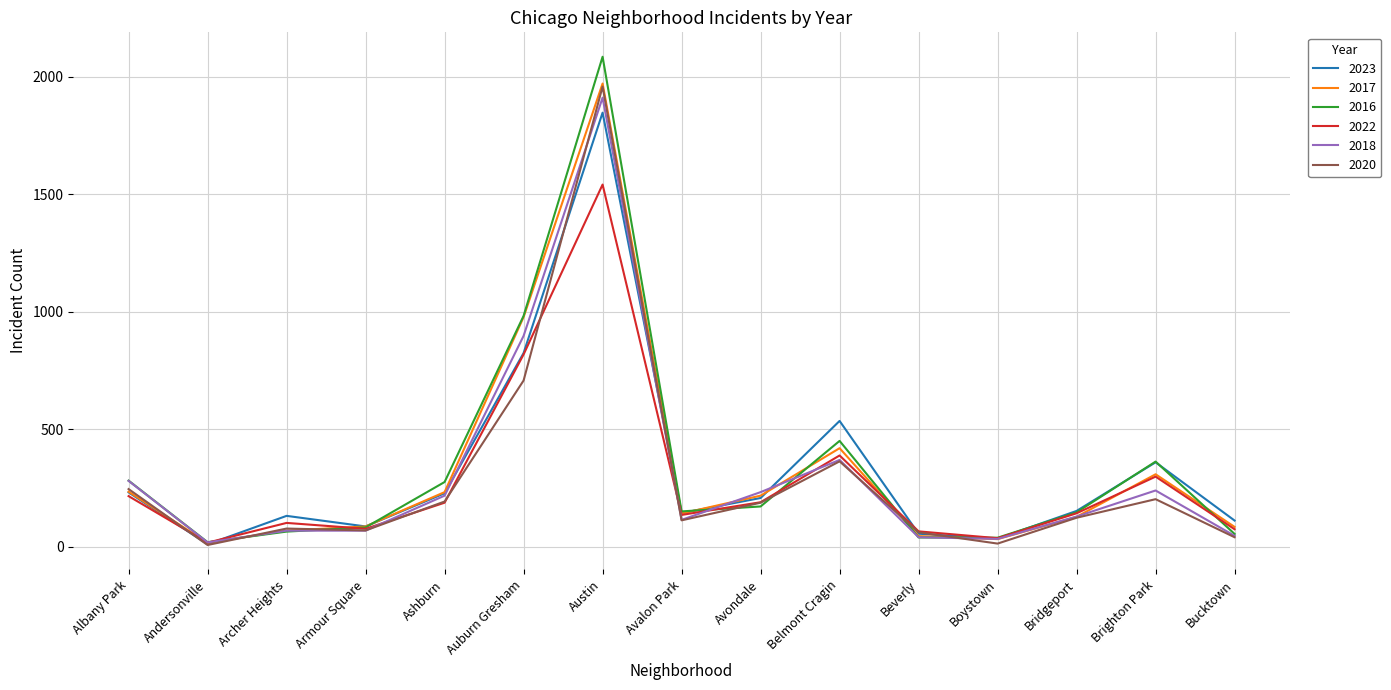

At which label does 2022 reach its peak?

Austin